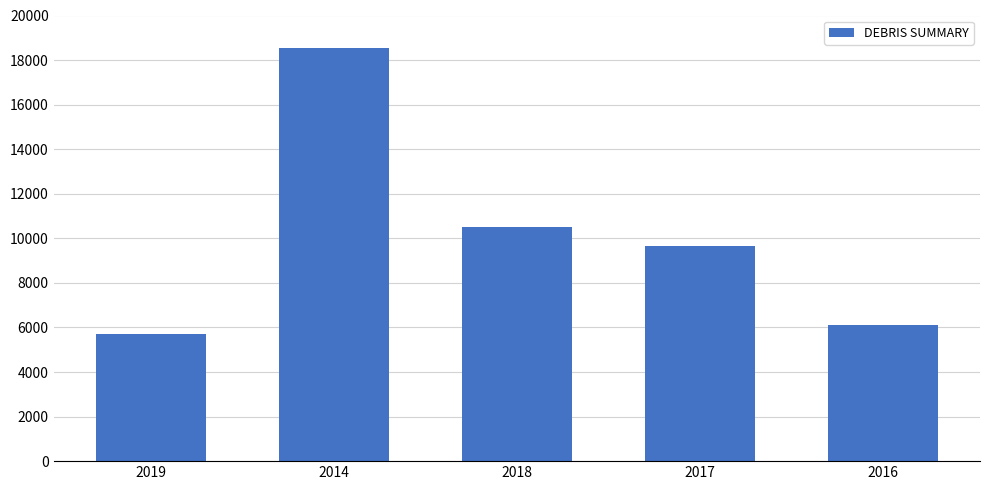

Approximately how many times larger is the value at 2016 compared to 2014?

0.3